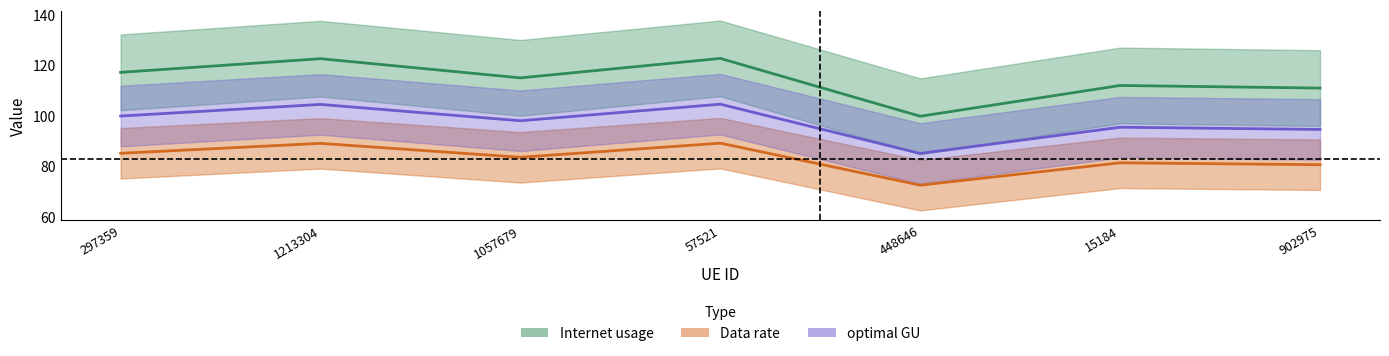

What is the value of the Data rate point at the 6th from the left?

111.9